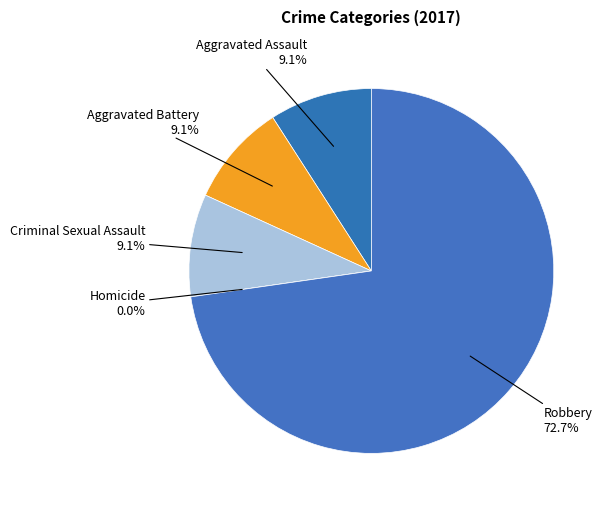

To the nearest percent, what percentage of the pie is Robbery?

73%